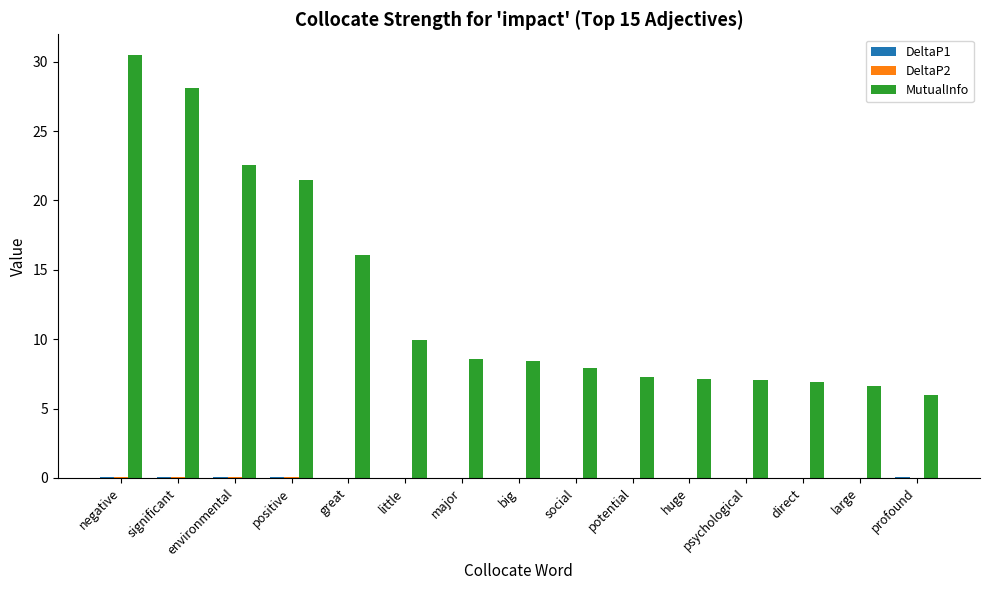

How many distinct data groups are displayed?

3